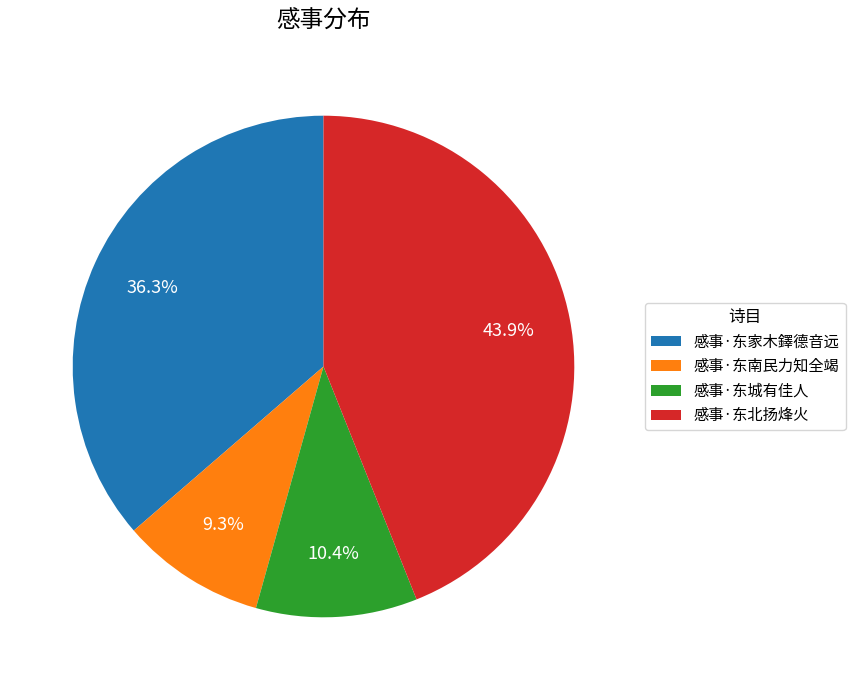

Approximately how many times larger is the value at 感事·东家木鐸德音远 compared to 感事·东城有佳人?

3.5